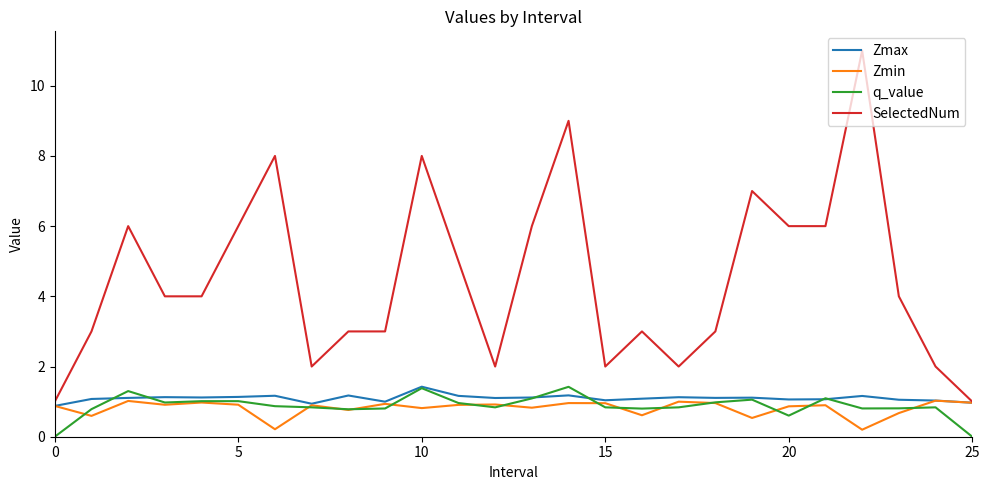

True or false: SelectedNum and q_value intersect in this chart.

False